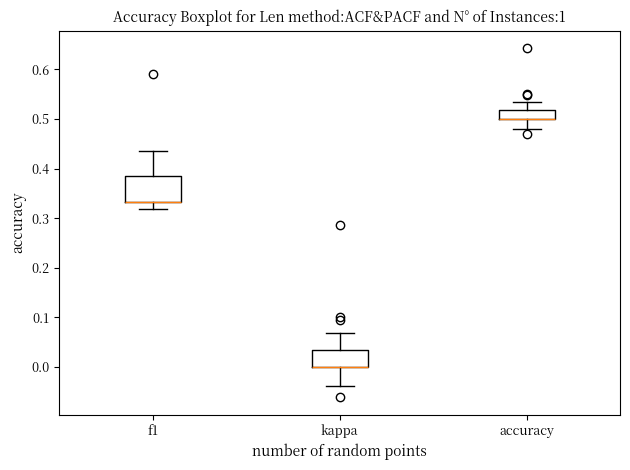

Where is the lower edge of the box for f1 on the y-axis? The values are not printed on the chart, so give them approximately, as read against the axis.

0.33